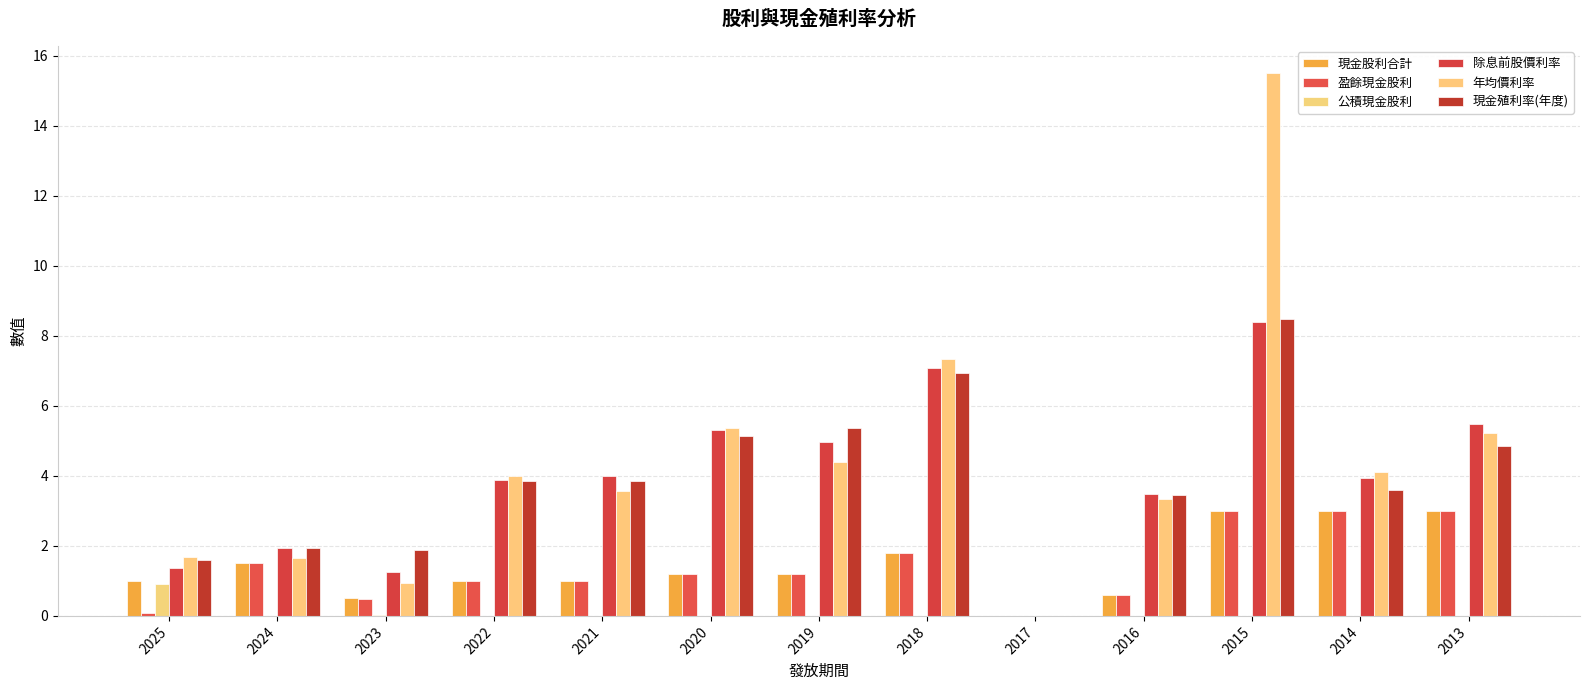

What is the spread (max minus min) of values at 2014?

4.1